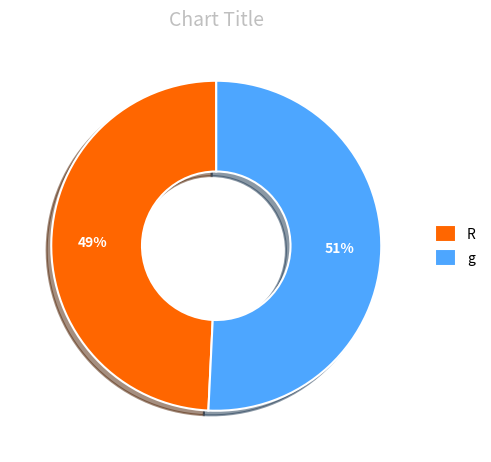

Is the sum of R and g greater than half?

Yes